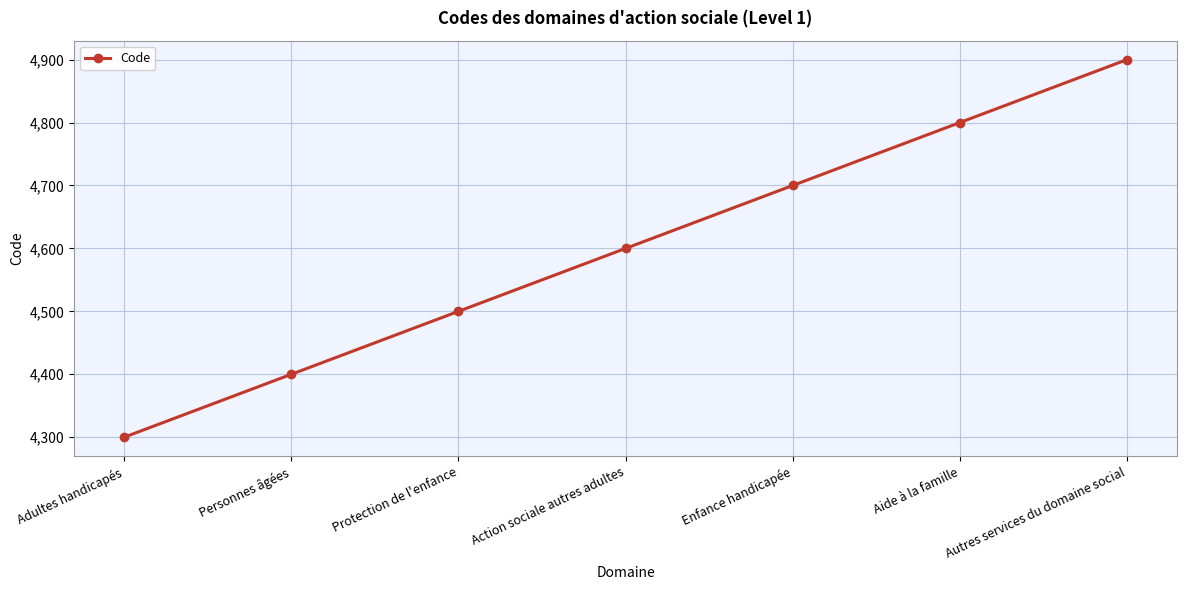

Does the chart have visible grid lines?

Yes